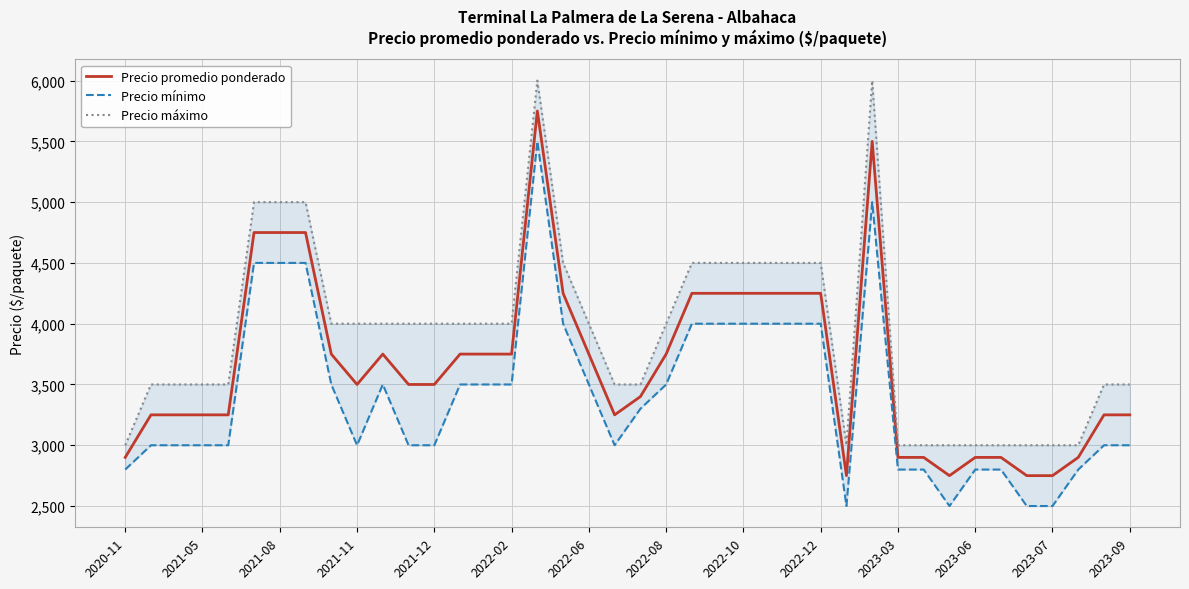

What is the maximum value for Precio promedio ponderado?

5750